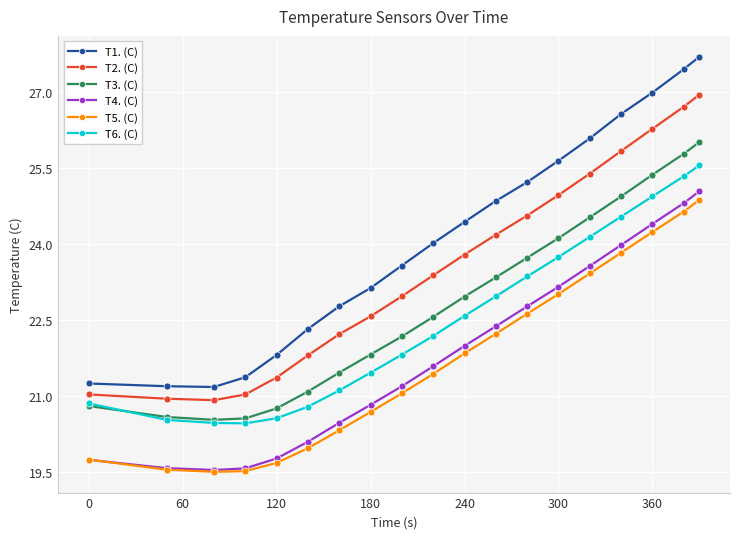

True or false: T1. (C) has more than 1 points higher than both neighbors.

False